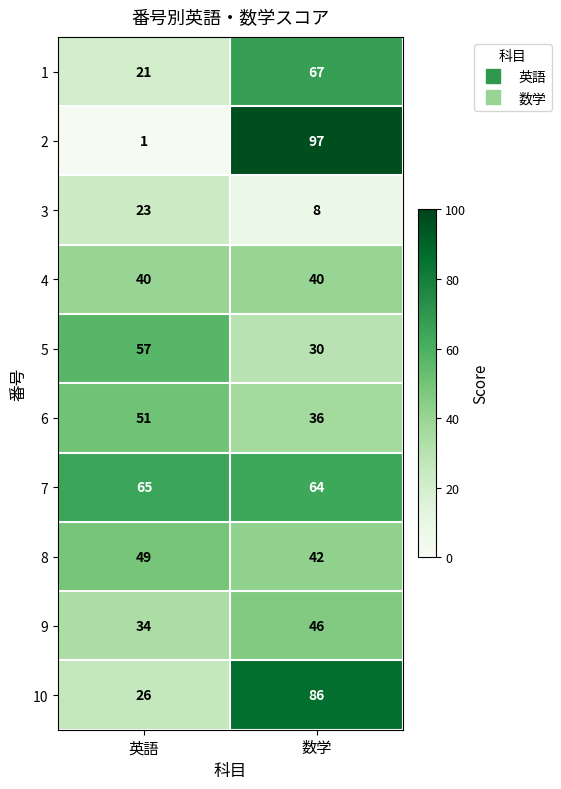

How many series are shown in this chart?

10